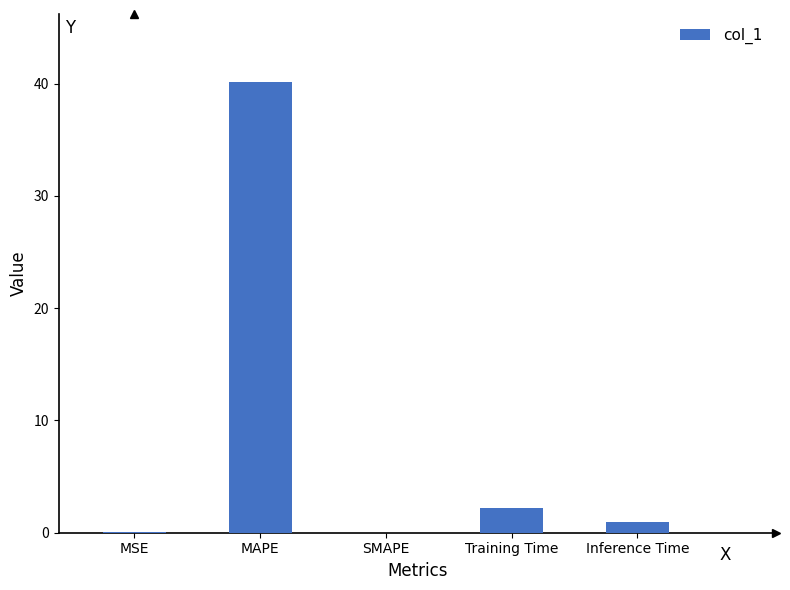

What is the sum of the values at Training Time and MAPE?

42.4